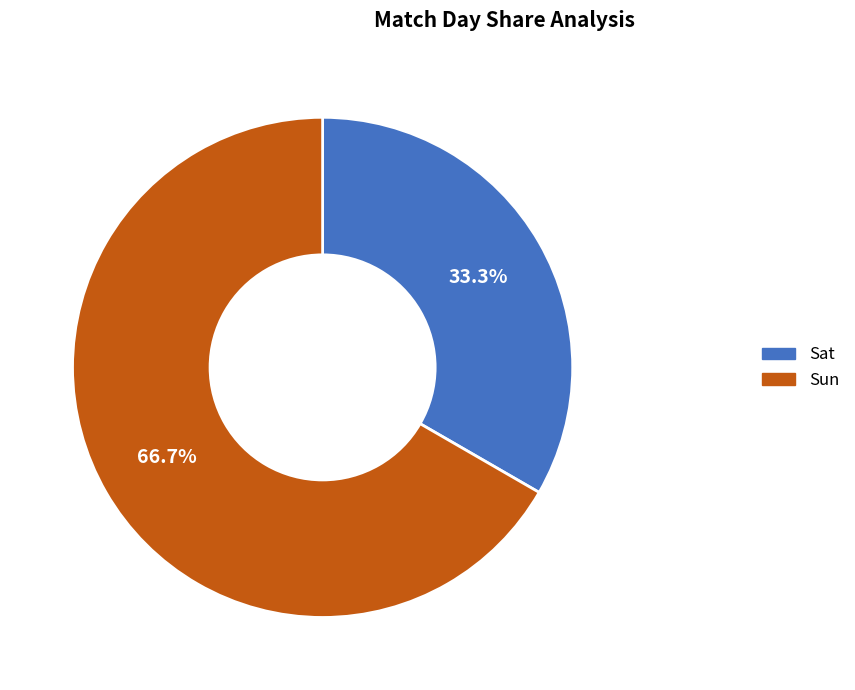

Does Sat represent more than half of the total?

No